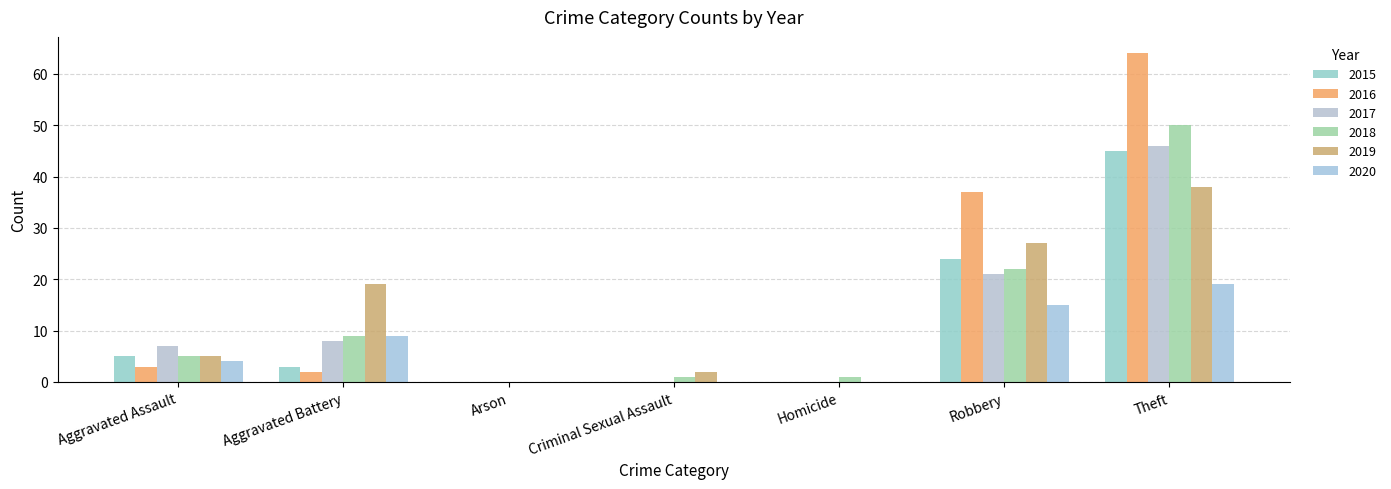

Is it true that 2017 equals 17 at Arson?

False